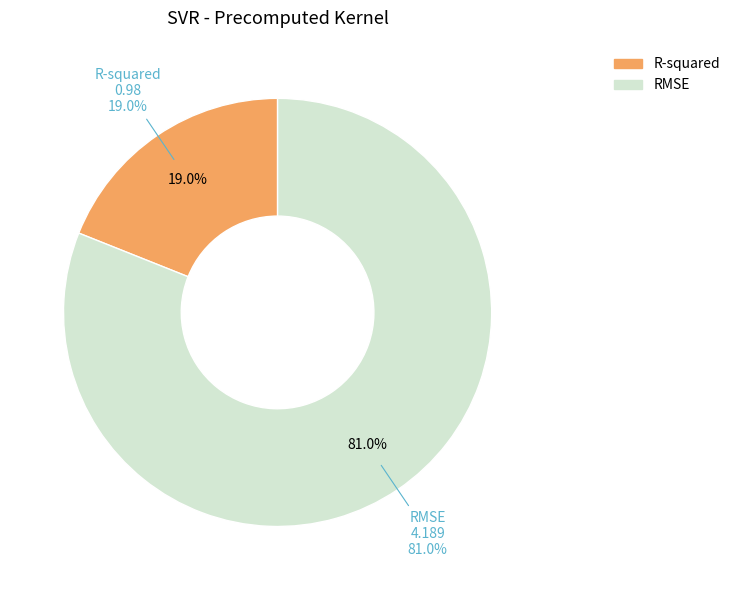

To the nearest percent, what percentage of the pie is RMSE?

81%